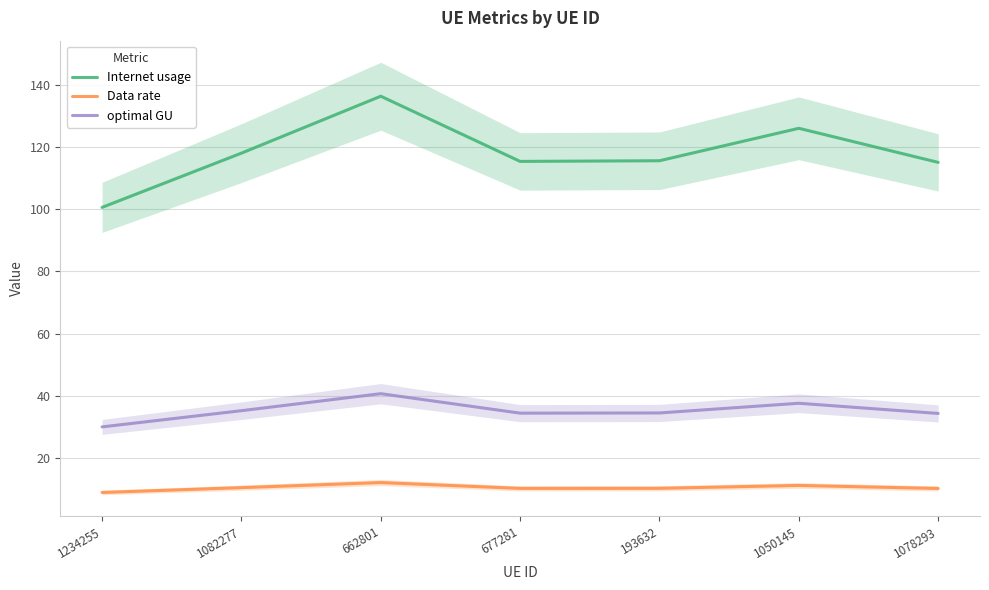

True or false: Data rate and optimal GU cross at least once.

False